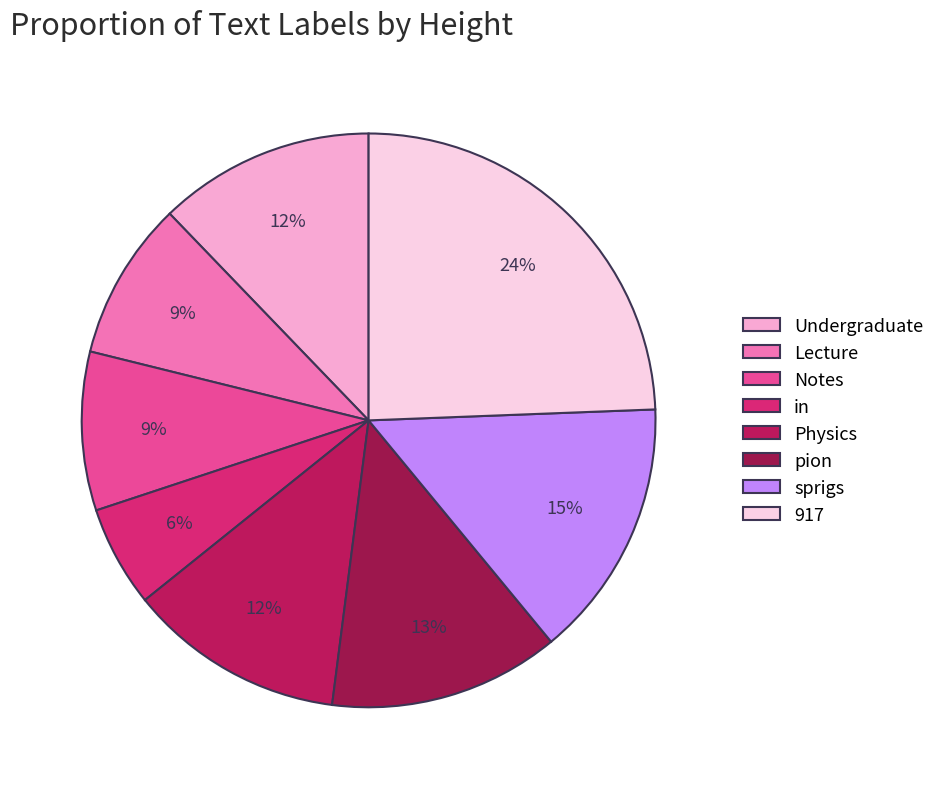

What percentage do Notes and Lecture together represent?

17.9%